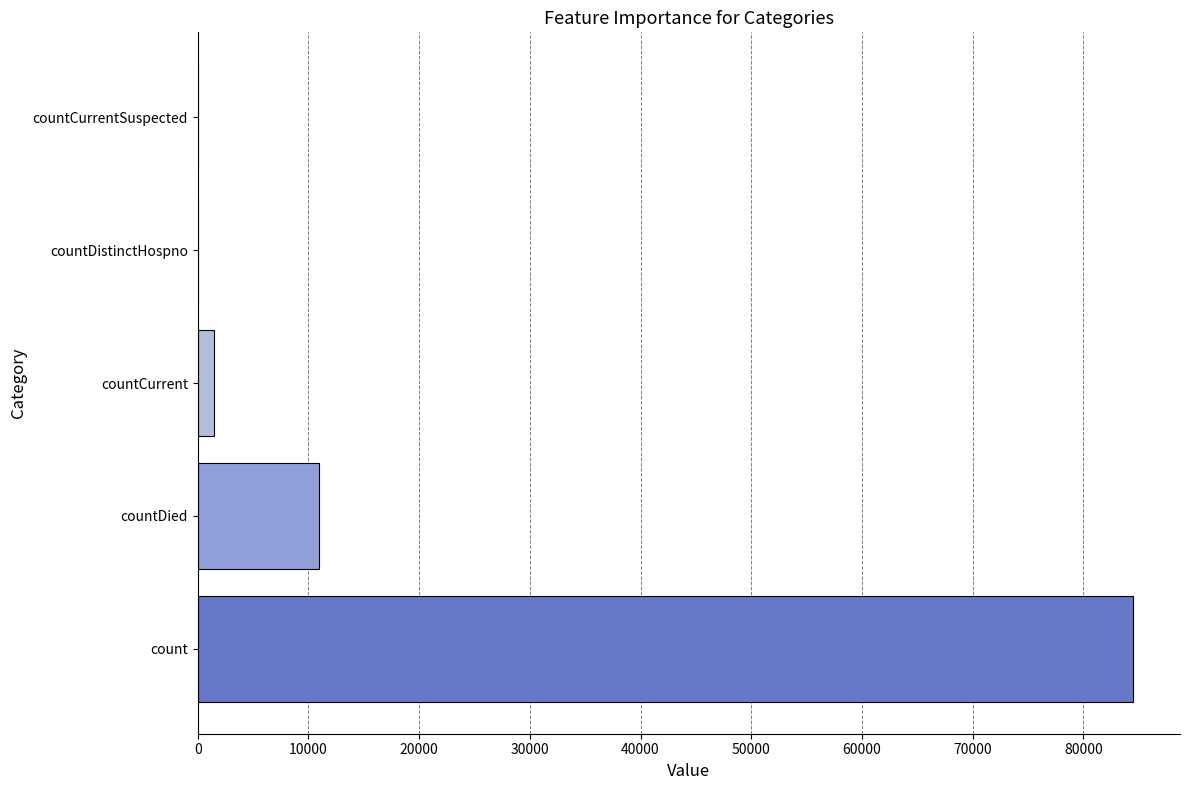

At which label is the value closest to 42247?

countDied